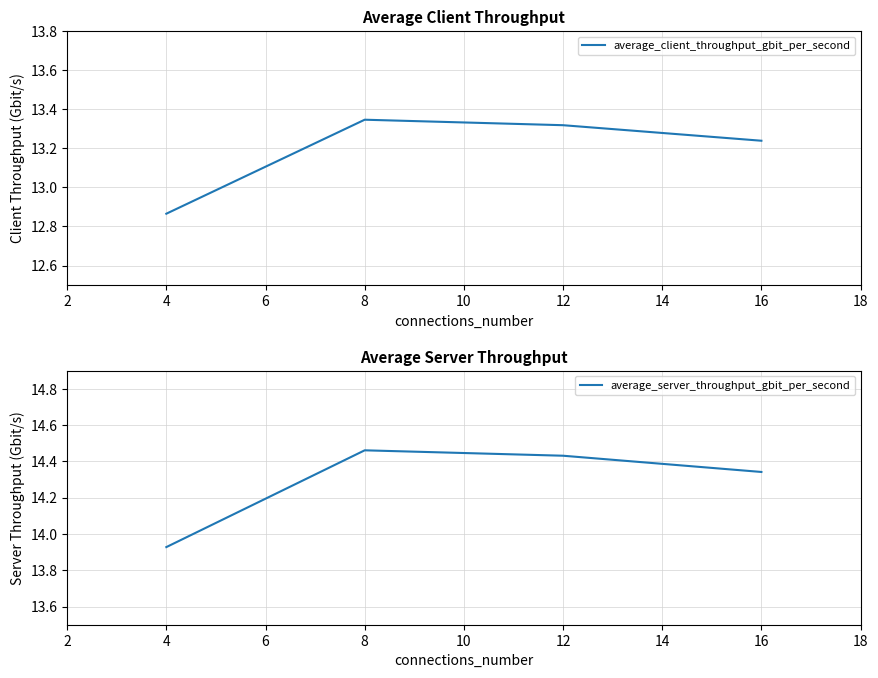

Rank the series by their average value, from lowest to highest.

average_client_throughput_gbit_per_second, average_server_throughput_gbit_per_second